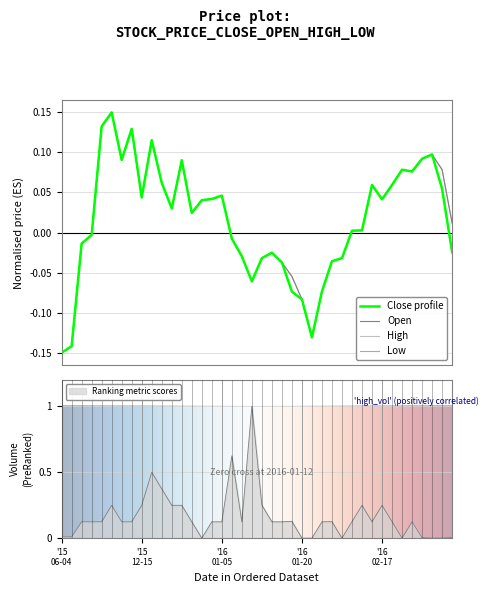

How many data points in Close are above 0?

23